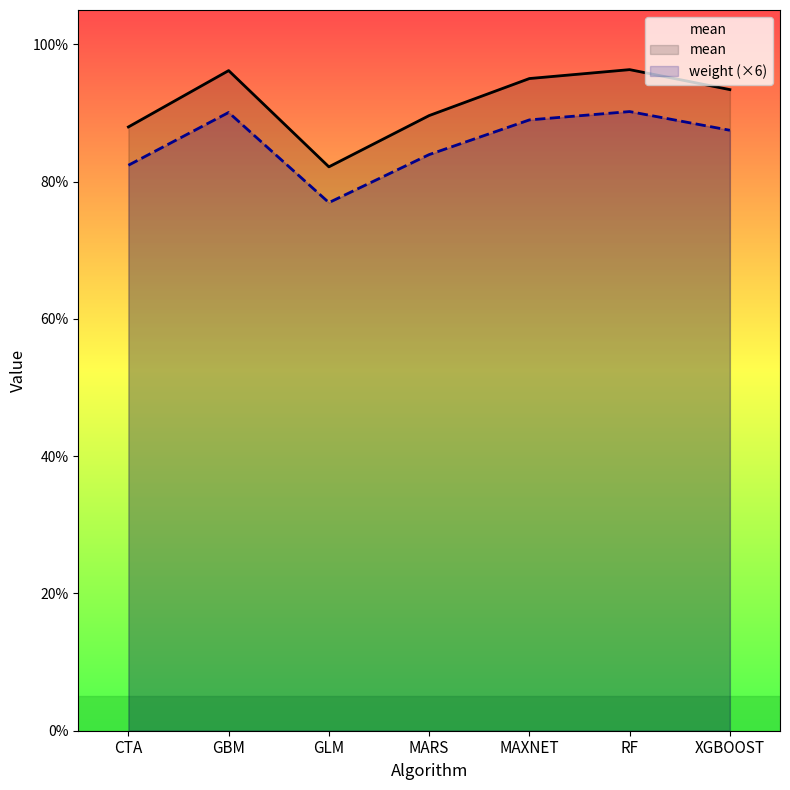

The mean series shows 1.0 at RF. True or false?

True